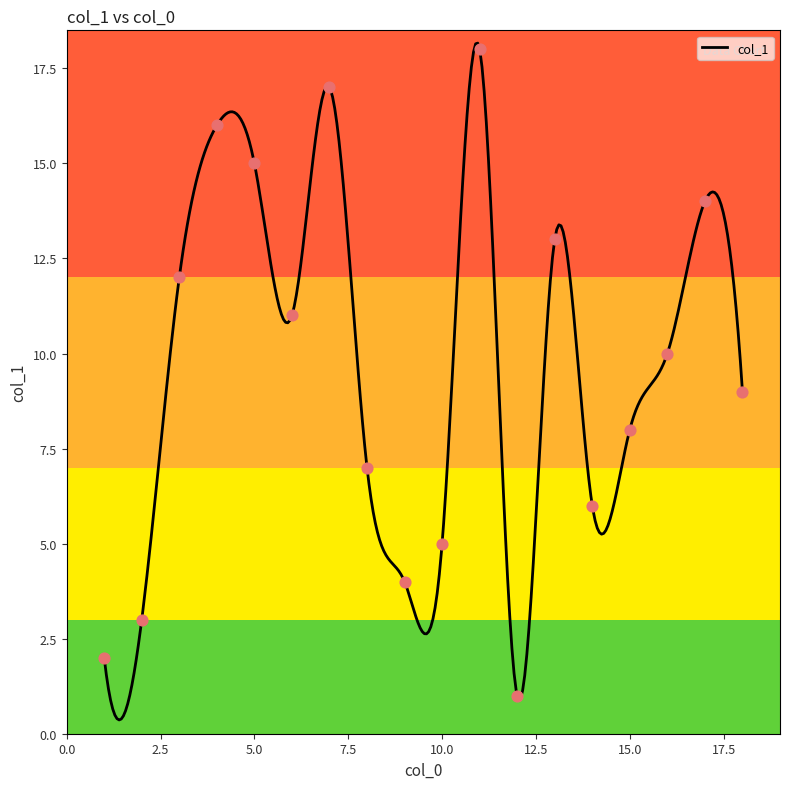

Between 10 and 18, which is larger?

18